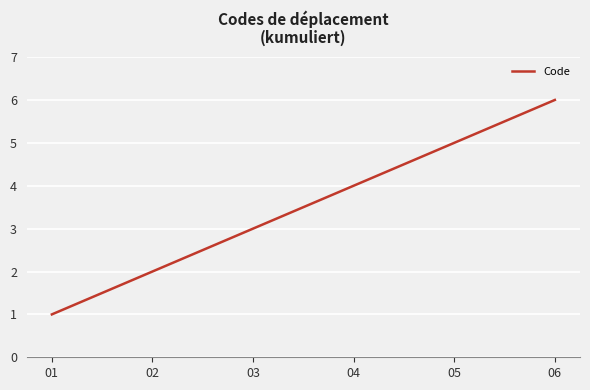

What is the maximum value shown in the chart?

6